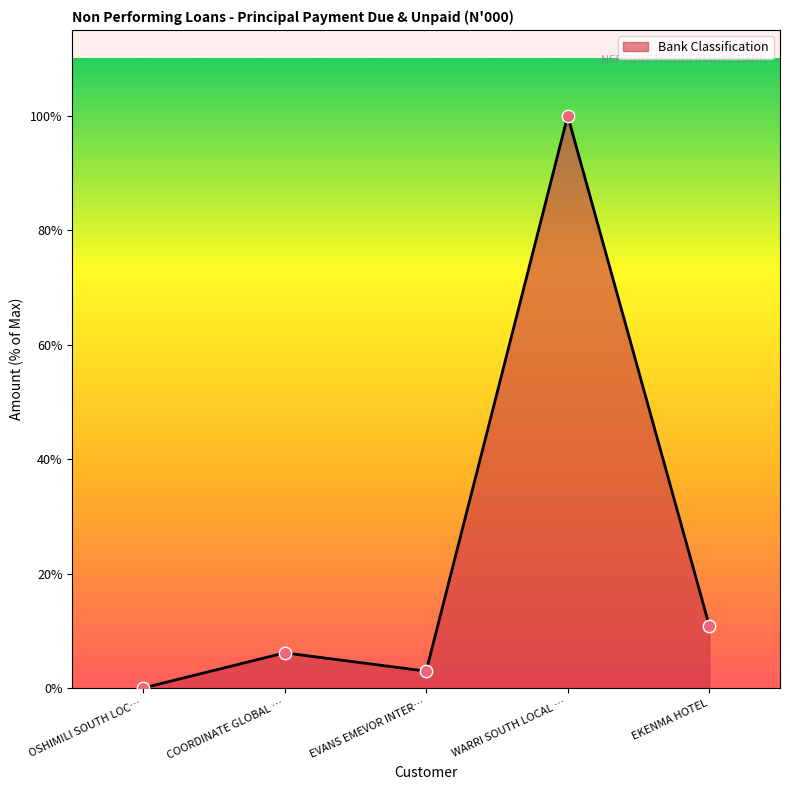

Is this an area chart (filled region under the line)?

Yes